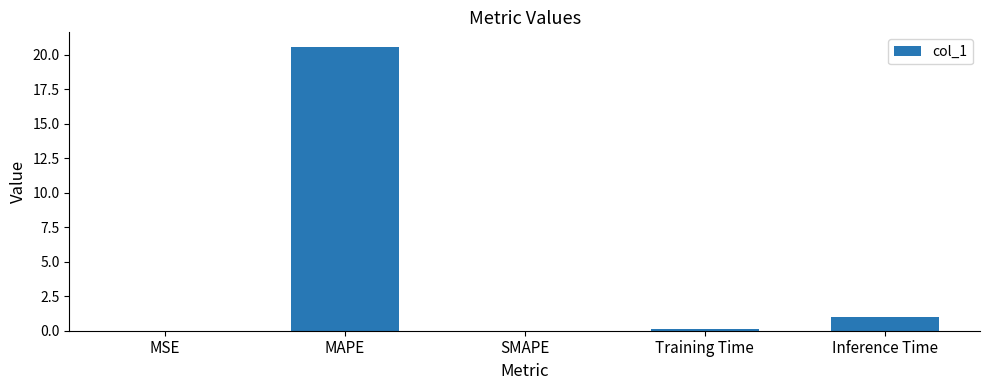

What is the change in value from MAPE to SMAPE?

-20.6